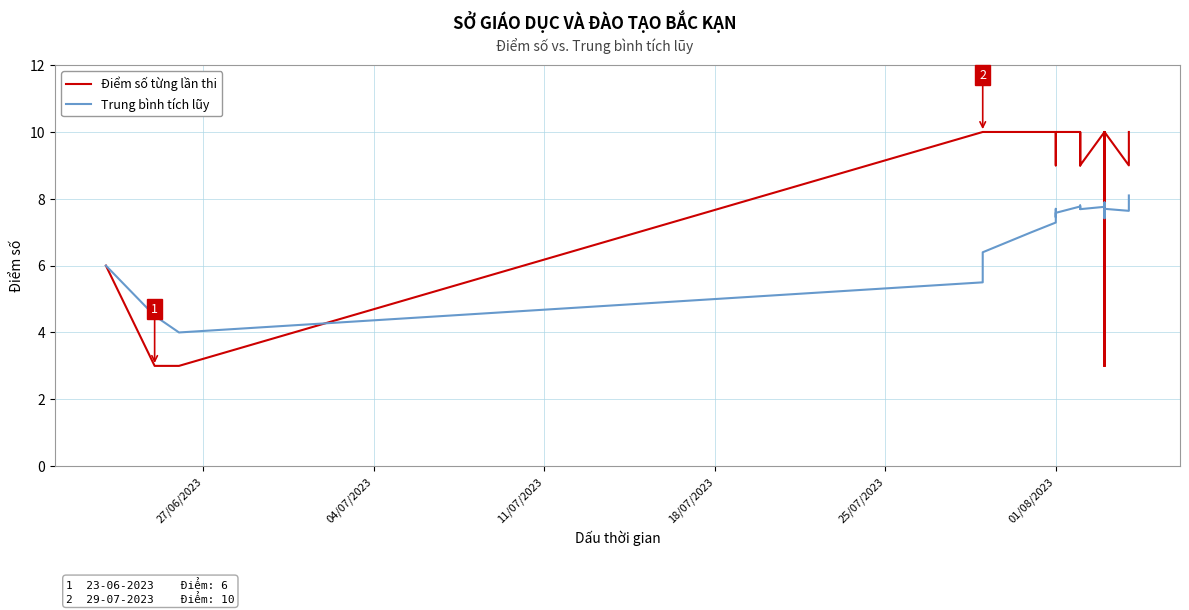

In Trung bình tích lũy, how many points are higher than both neighbors (excluding endpoints)?

7